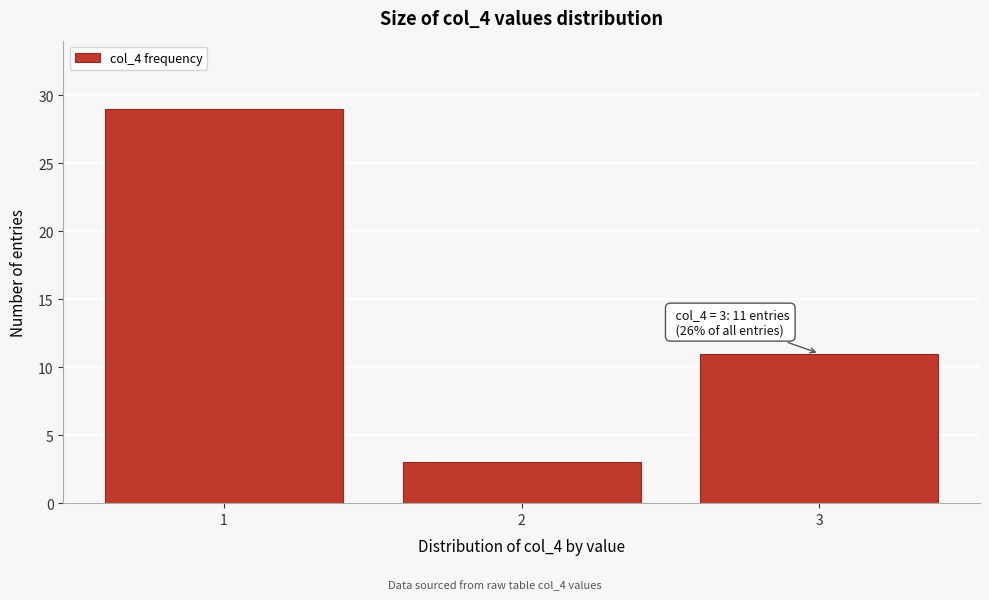

Reading left to right, list all the values displayed in this chart.

1=29	2=3	3=11